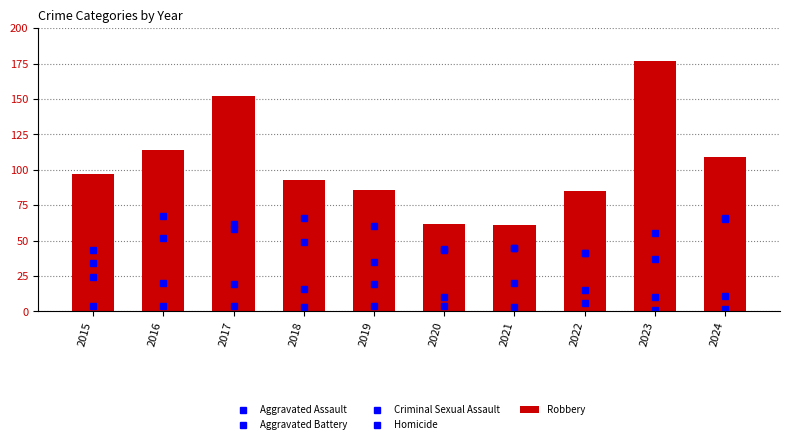

What is the lowest value of the Criminal Sexual Assault series?

10